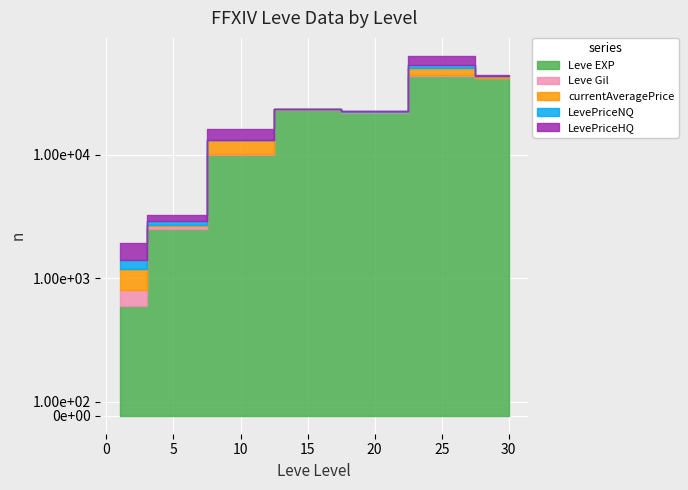

Rank the series by their maximum value, from highest to lowest.

Leve EXP, LevePriceHQ, currentAveragePrice, LevePriceNQ, Leve Gil